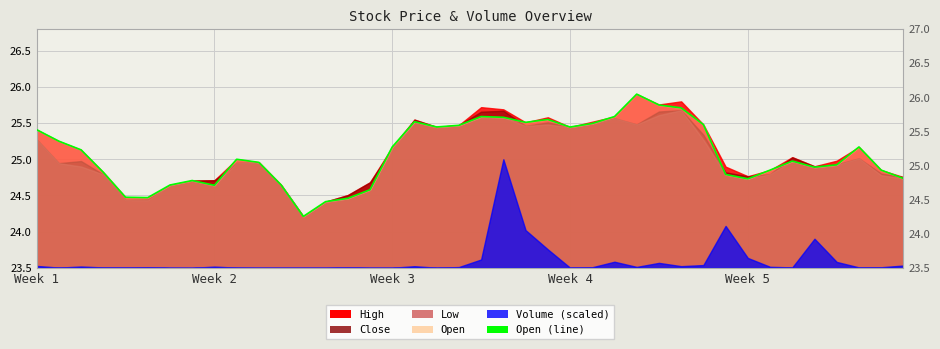

What is the sum of the values at Week 2 and Week 5?

49.4